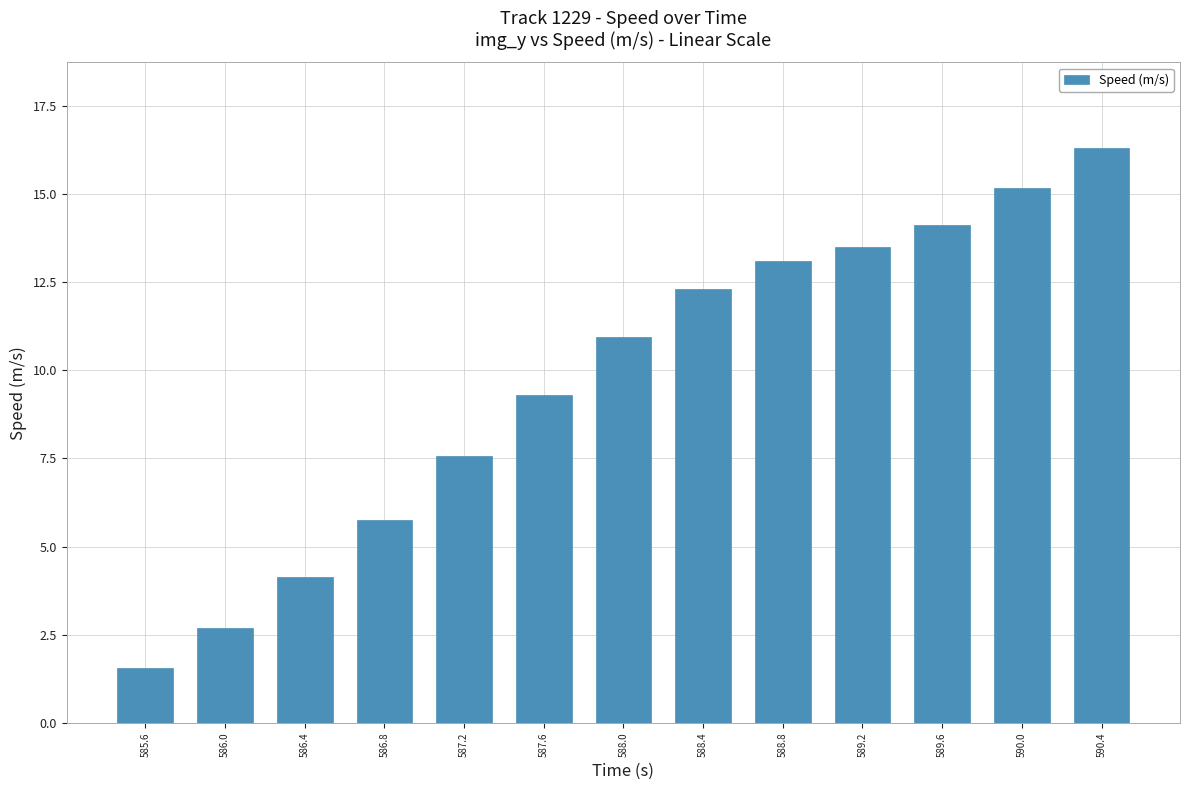

The value at 588.4 is 12.3. True or false?

True